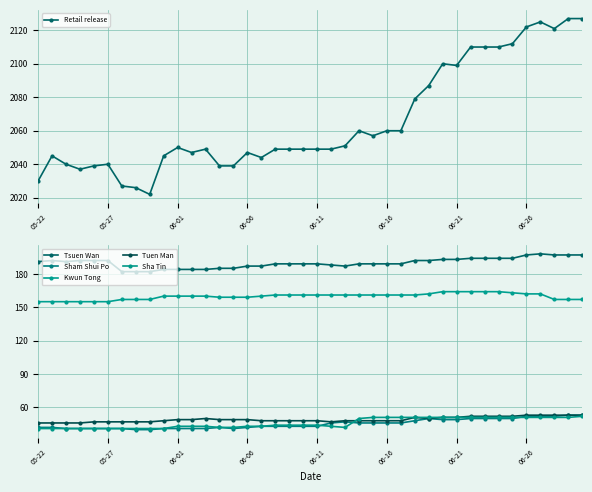

Is the value of Sham Shui Po at 11 greater than the value of Sha Tin at 32?

No